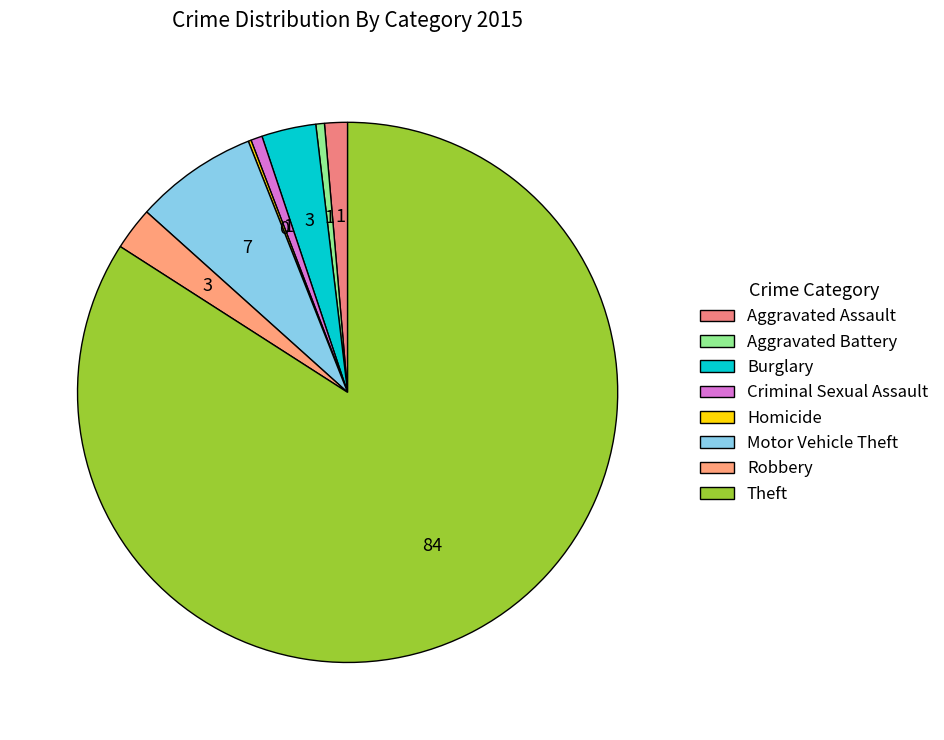

Is there any slice that represents more than half of the pie?

Yes